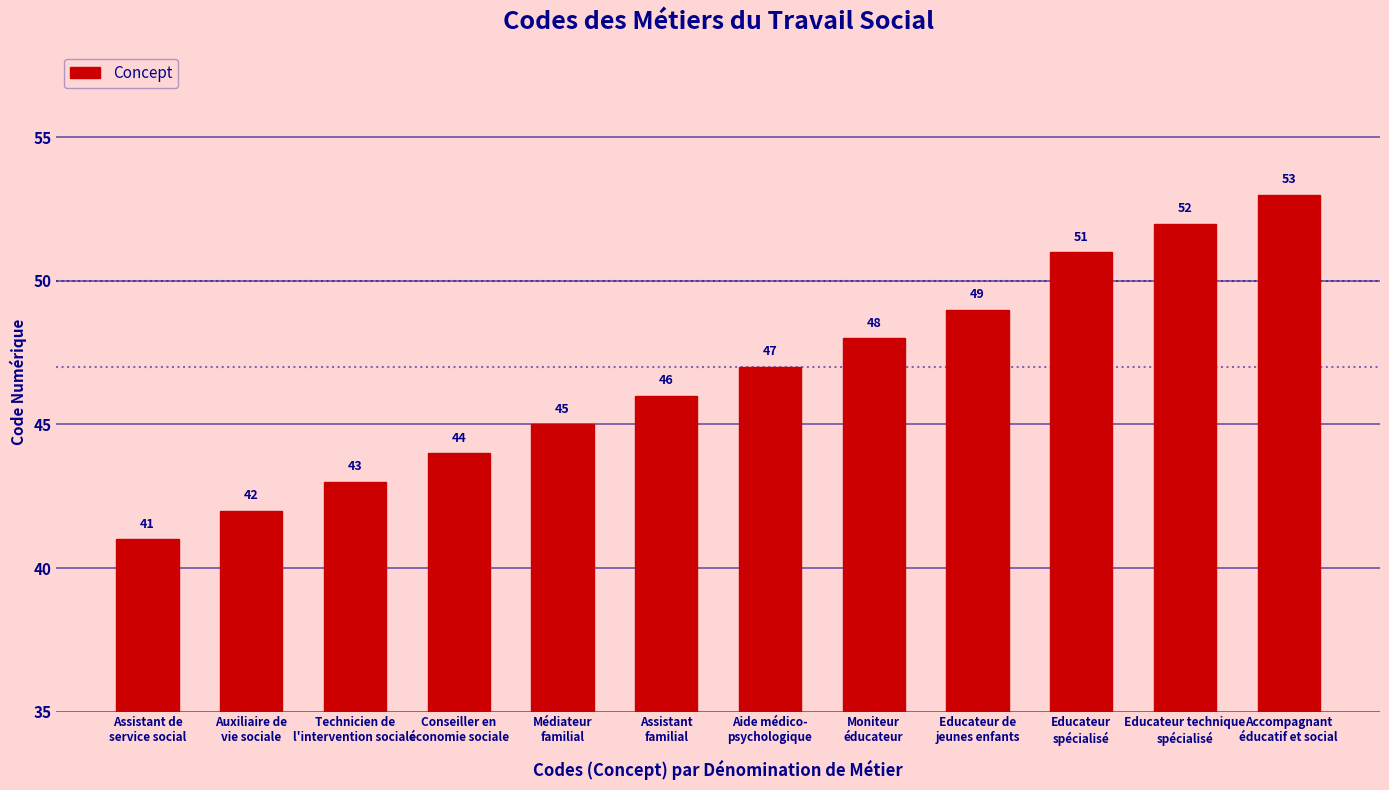

Is it true that the value at Conseiller en
économie sociale is 78?

False